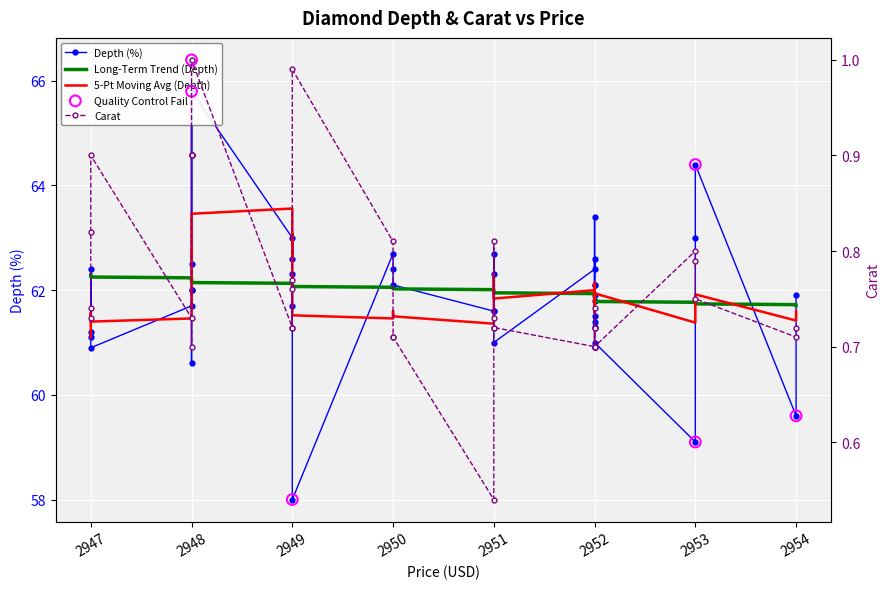

Which series has the widest spread of Y values?

depth